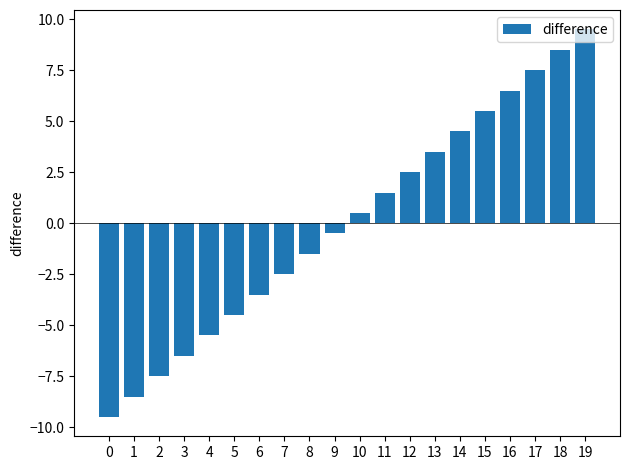

Are the bars horizontal?

No